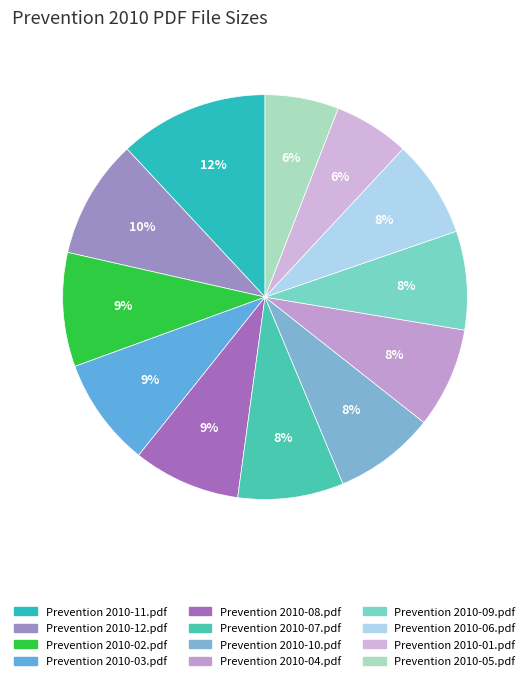

To the nearest percent, what percentage of the pie is Prevention 2010-03.pdf?

9%